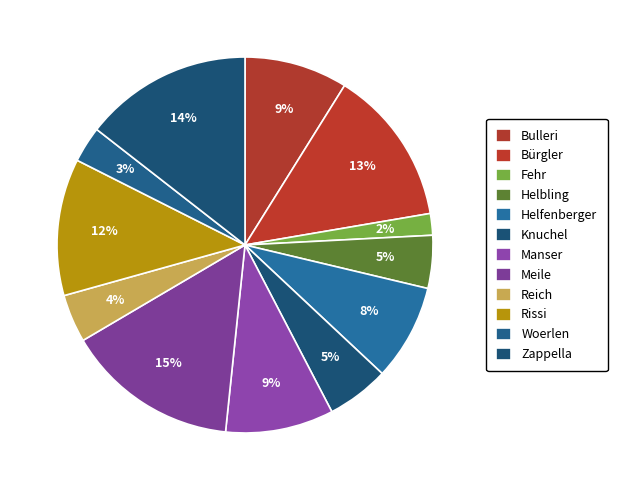

To the nearest percent, what is the combined percentage of Meile and Helfenberger?

23%